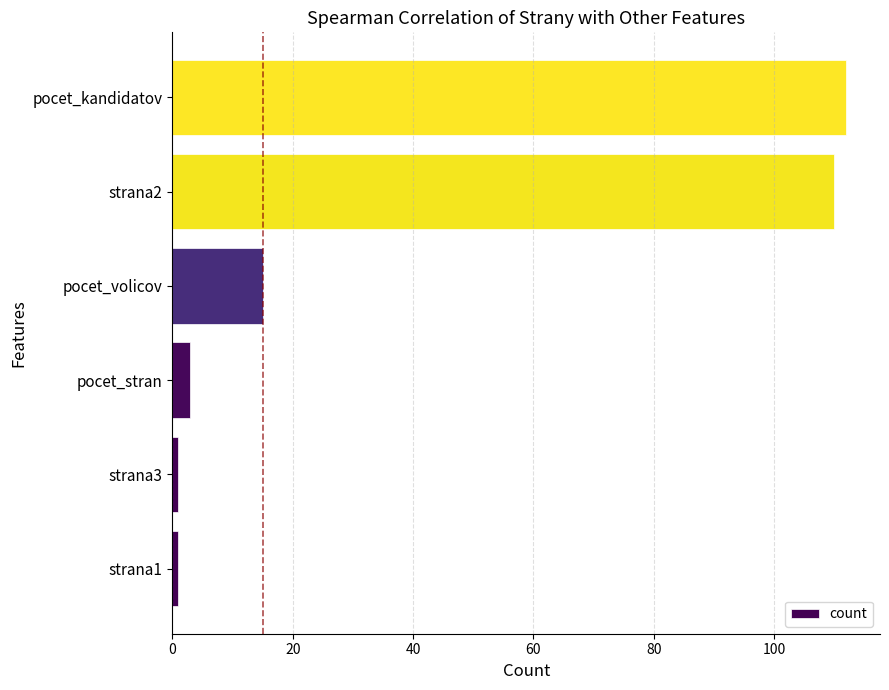

Reading top to bottom, list all the values displayed in this chart.

pocet_kandidatov=112	strana2=110	pocet_volicov=15	pocet_stran=3	strana3=1	strana1=1